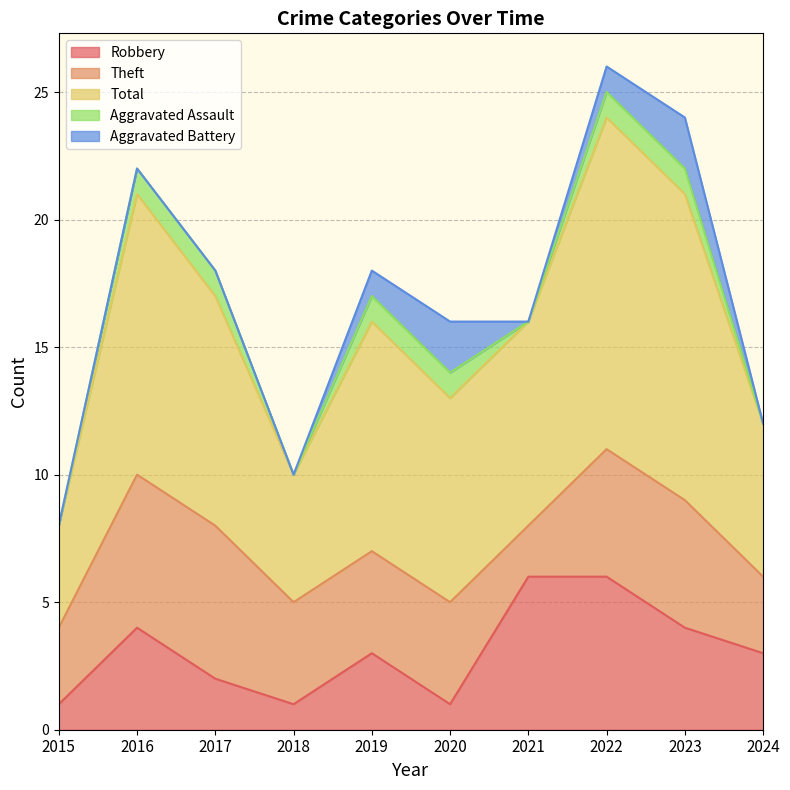

Does the chart have visible grid lines?

Yes